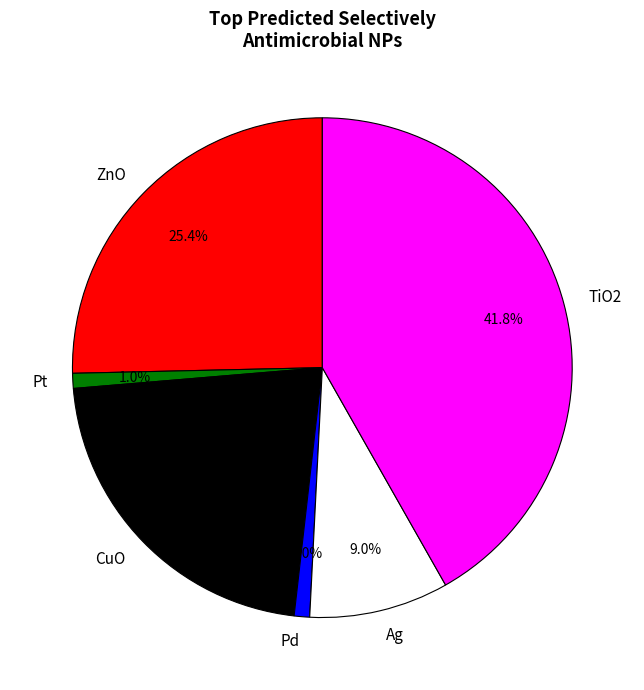

Which has a higher value, Ag or TiO2?

TiO2